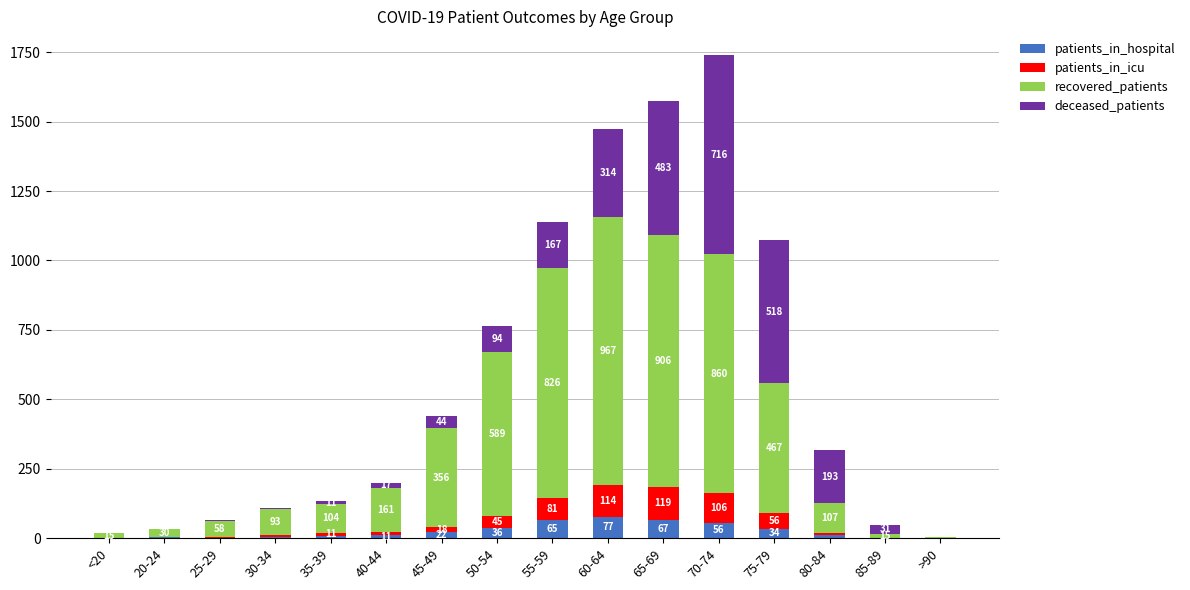

Does the chart contain stacked bars?

Yes